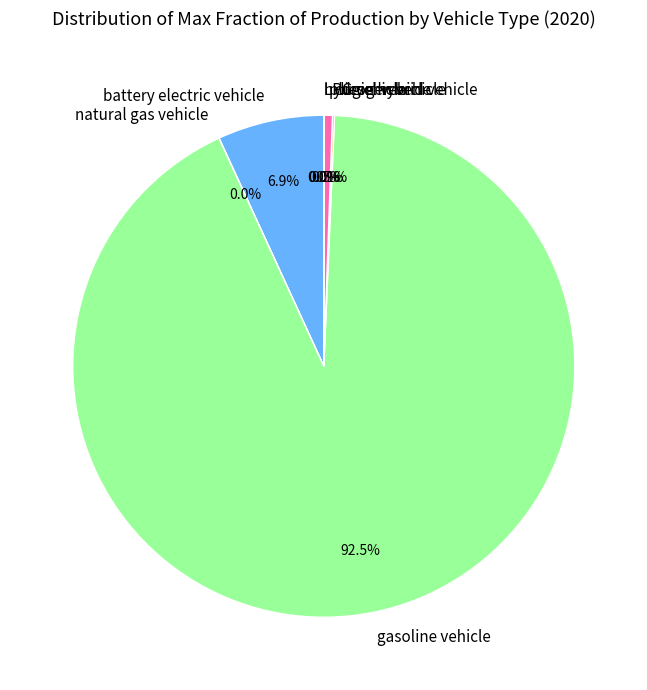

What is the largest slice in the pie chart?

gasoline vehicle